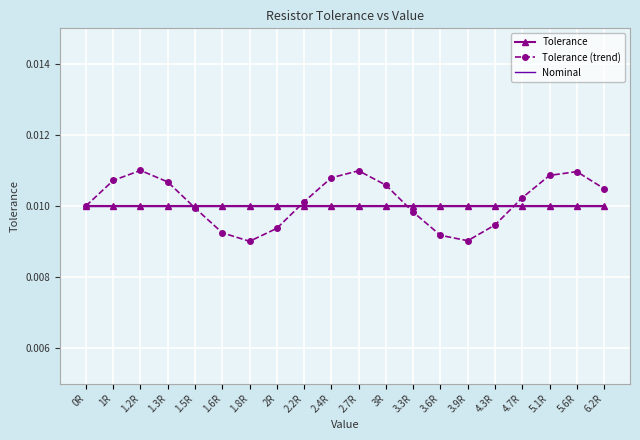

Rank the series at 1.5R from highest to lowest value.

Tolerance, Nominal, Tolerance (trend)